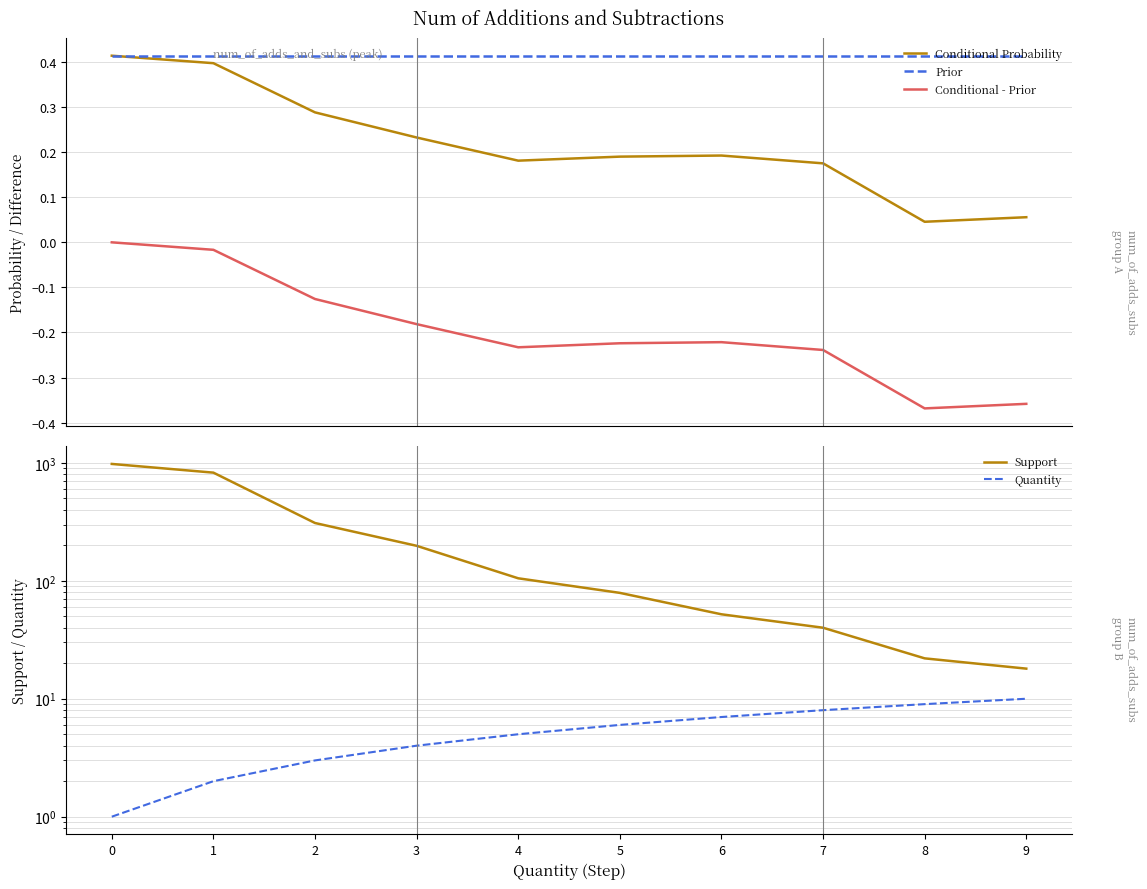

What is the difference between the Conditional Probability values at 4 and 8?

0.1